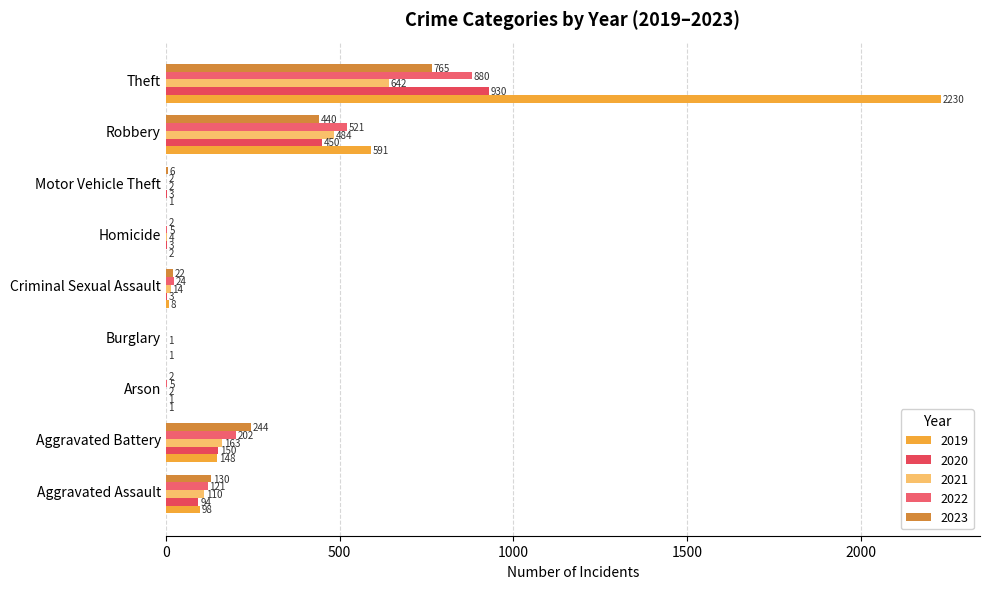

Count the number of categories in the chart.

9